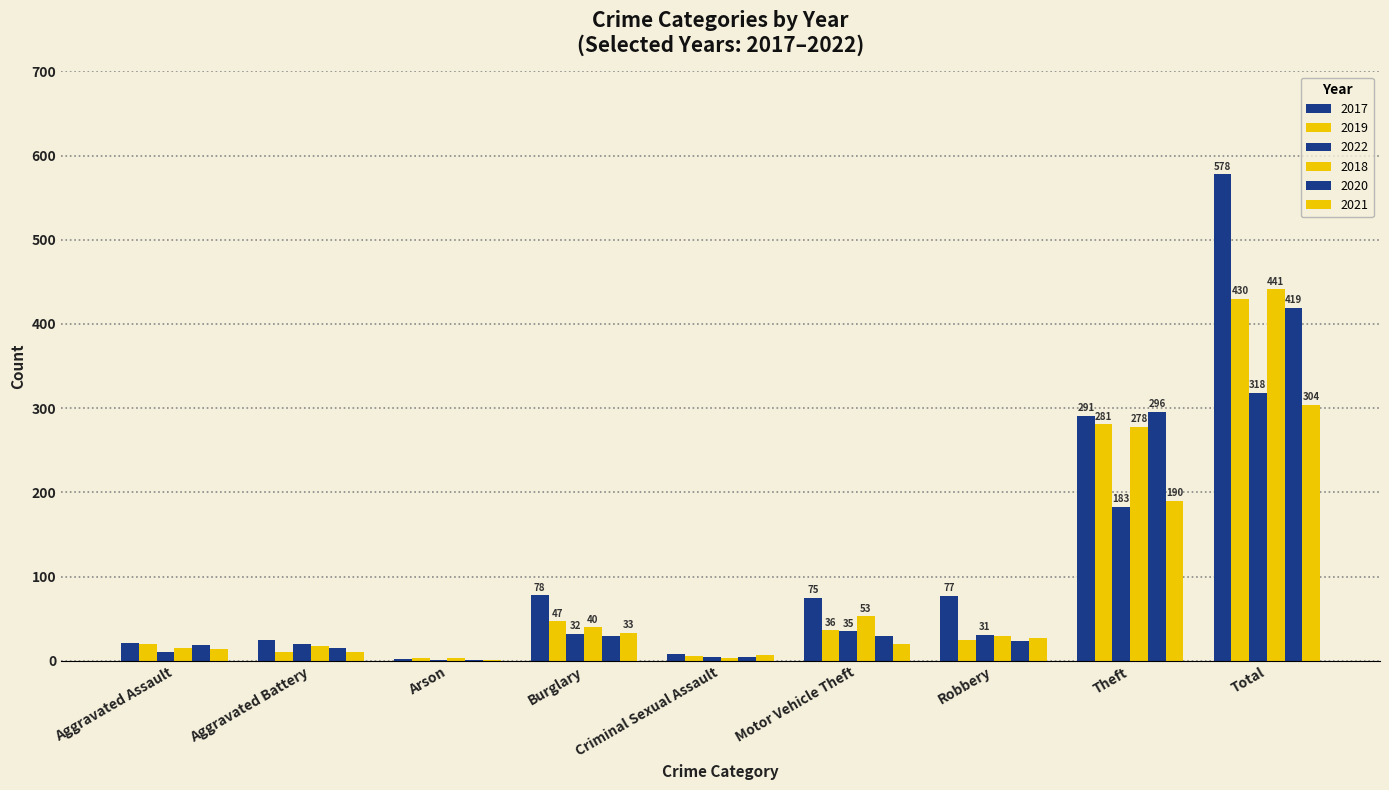

How many categories are shown in the chart?

9